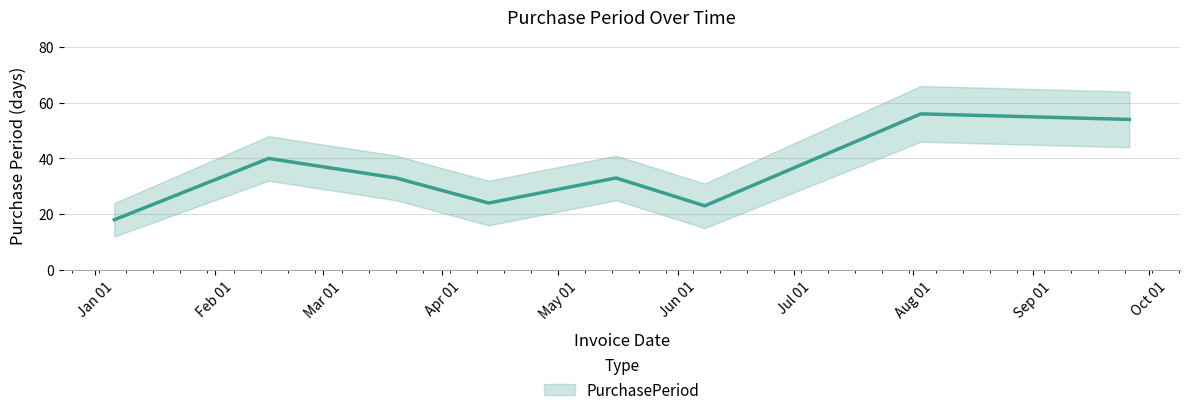

What is the approximate value at 2017-08-03?

56